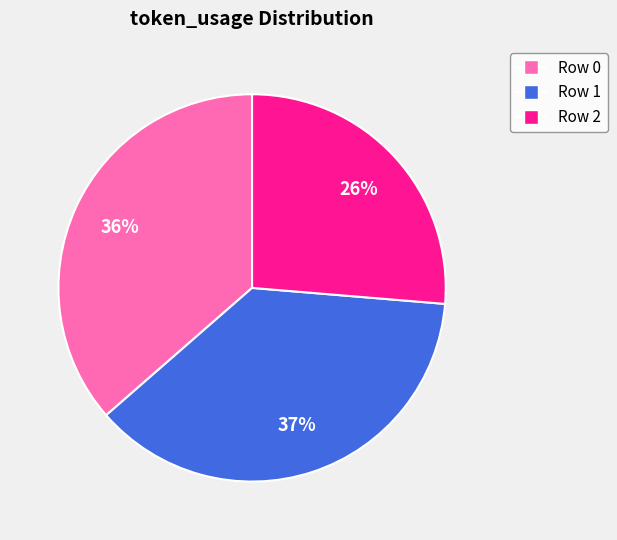

Is there a majority slice in this chart?

No